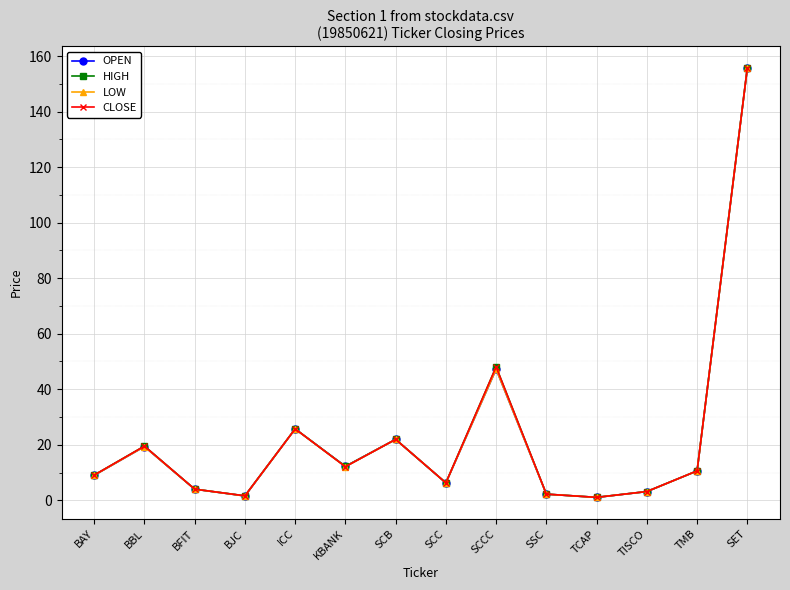

What is the highest value of the CLOSE series?

155.7